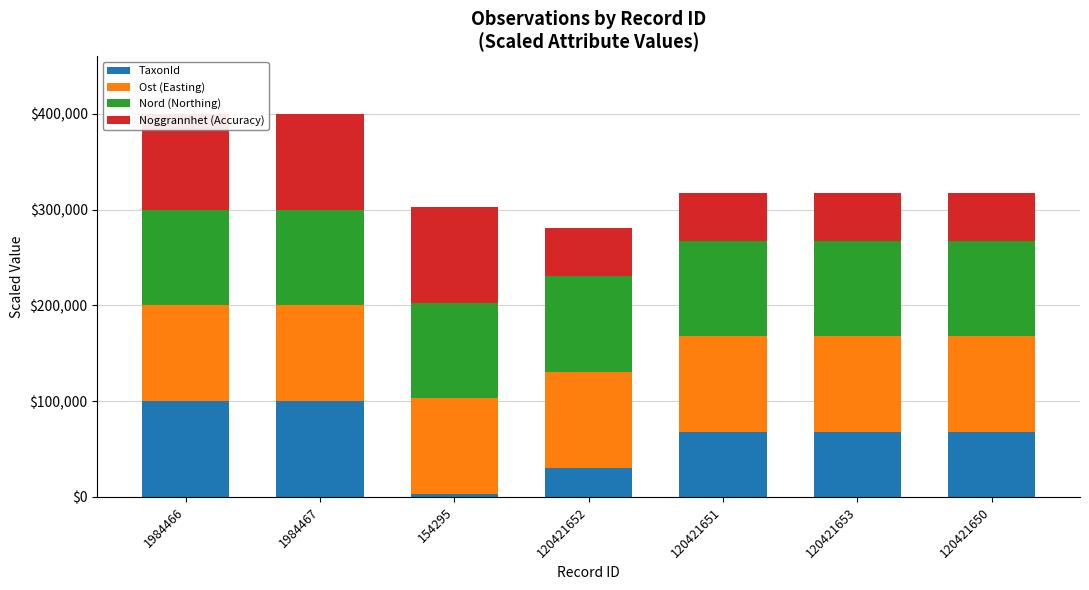

What is the sum of all TaxonId values?

435924.4